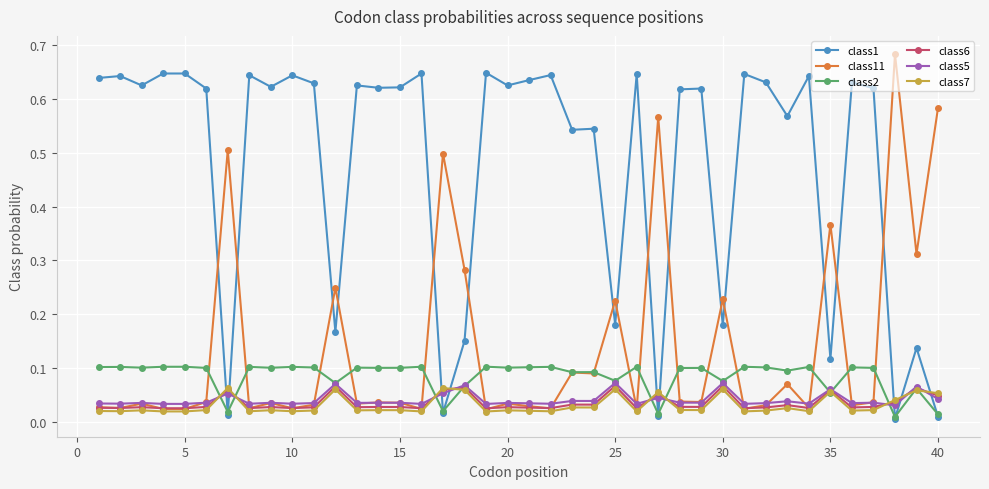

True or false: class1 and class7 intersect in this chart.

True